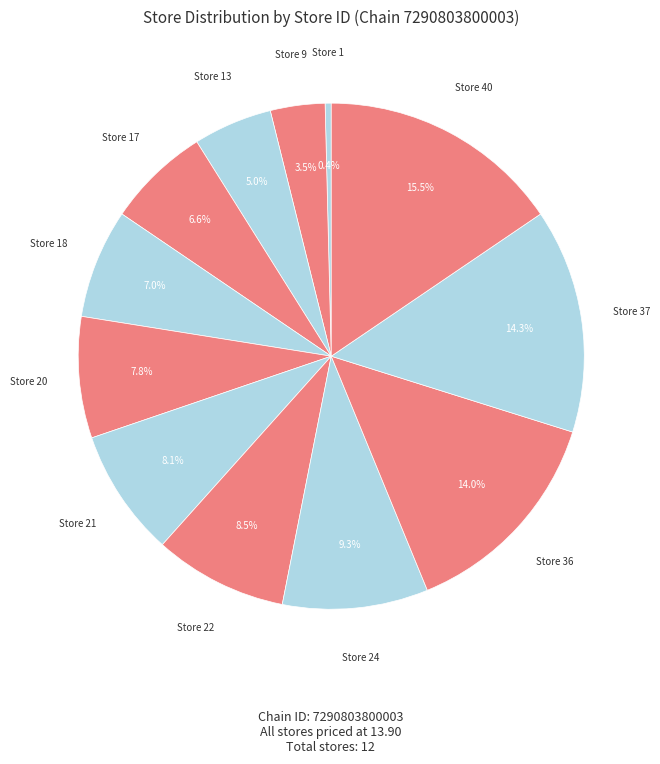

Which slice is the largest?

40